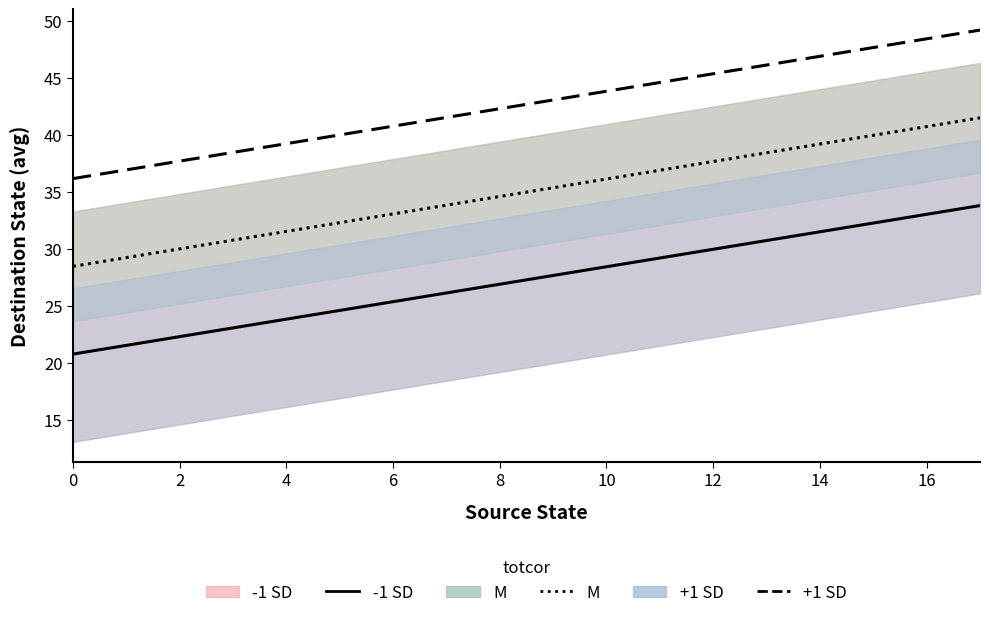

What is the value of the +1 SD point at the 3rd from the left?

37.7